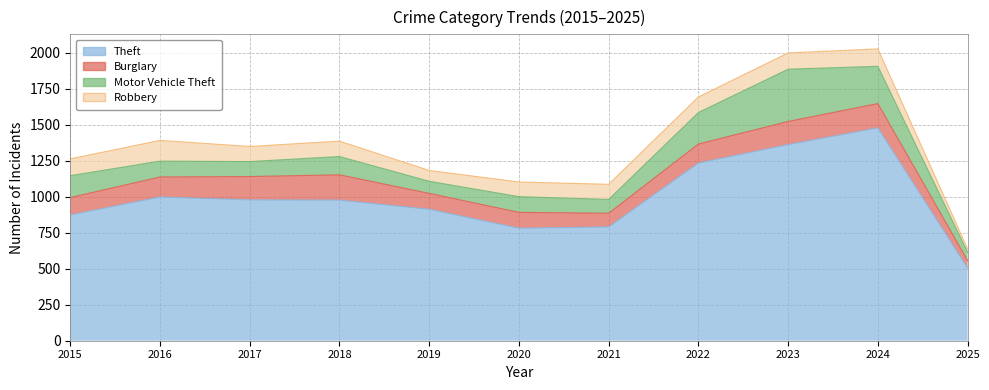

What is the value of the Theft point at the 3rd from the left?

979